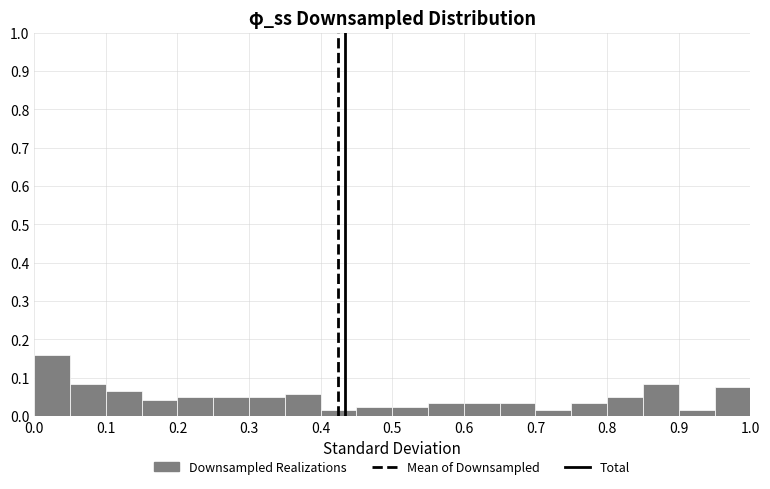

Reading left to right, list every bar in this chart as the range it spans on the x-axis followed by its height. The values are not printed on the chart, so give them approximately, as read against the axis.

0.00 to 0.05: 0.16
0.05 to 0.10: 0.08
0.10 to 0.15: 0.07
0.15 to 0.20: 0.04
0.20 to 0.25: 0.05
0.25 to 0.30: 0.05
0.30 to 0.35: 0.05
0.35 to 0.40: 0.06
0.40 to 0.45: 0.02
0.45 to 0.50: 0.03
0.50 to 0.55: 0.03
0.55 to 0.60: 0.03
0.60 to 0.65: 0.03
0.65 to 0.70: 0.03
0.70 to 0.75: 0.02
0.75 to 0.80: 0.03
0.80 to 0.85: 0.05
0.85 to 0.90: 0.08
0.90 to 0.95: 0.02
0.95 to 1.00: 0.08